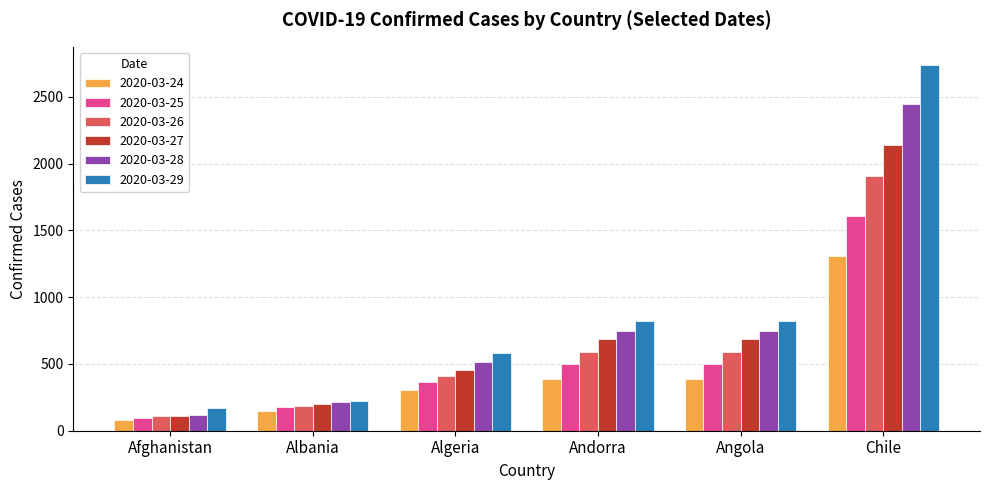

What is the lowest value of the 2020-03-27 series?

110